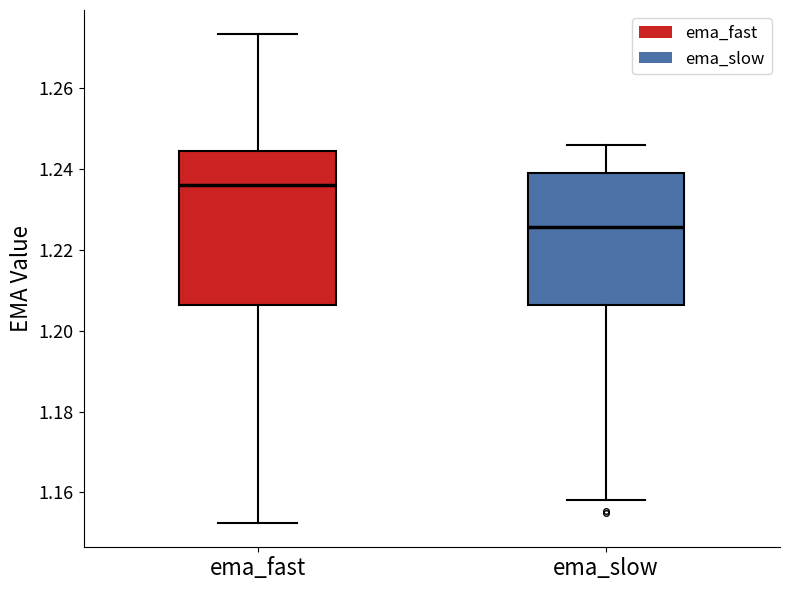

Where does the lower whisker of the box for ema_fast end on the y-axis? The values are not printed on the chart, so give them approximately, as read against the axis.

1.152